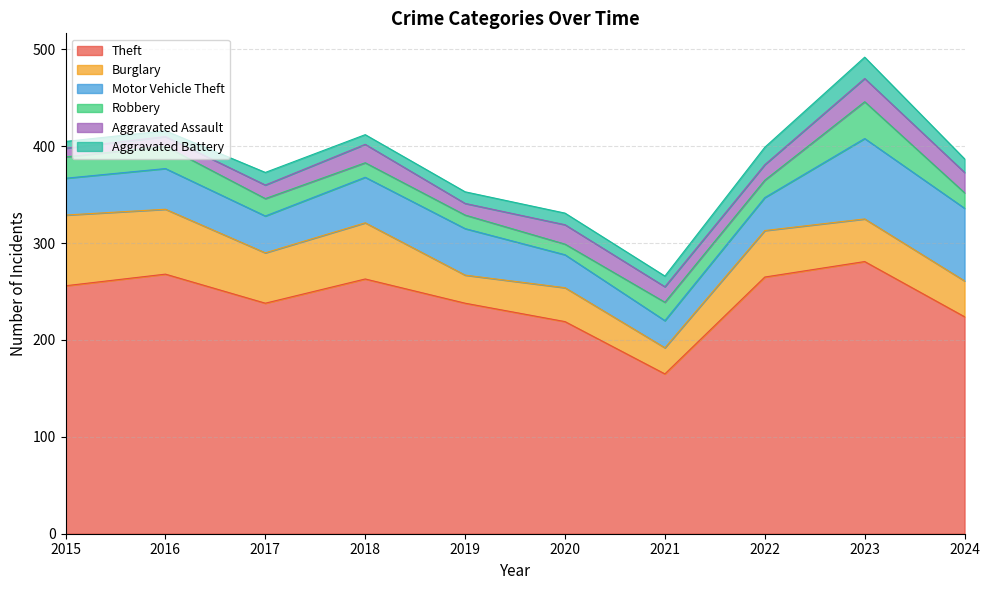

Reading left to right, extract all data points from this chart.

Theft: 256	268	238	263	238	219	165	265	281	224
Burglary: 73	67	52	58	29	35	27	48	44	37
Motor Vehicle Theft: 38	42	38	47	48	34	28	34	83	75
Robbery: 22	23	18	15	14	11	19	18	38	16
Aggravated Assault: 9	10	14	19	12	20	16	16	24	21
Aggravated Battery: 7	6	13	10	12	12	11	18	22	14